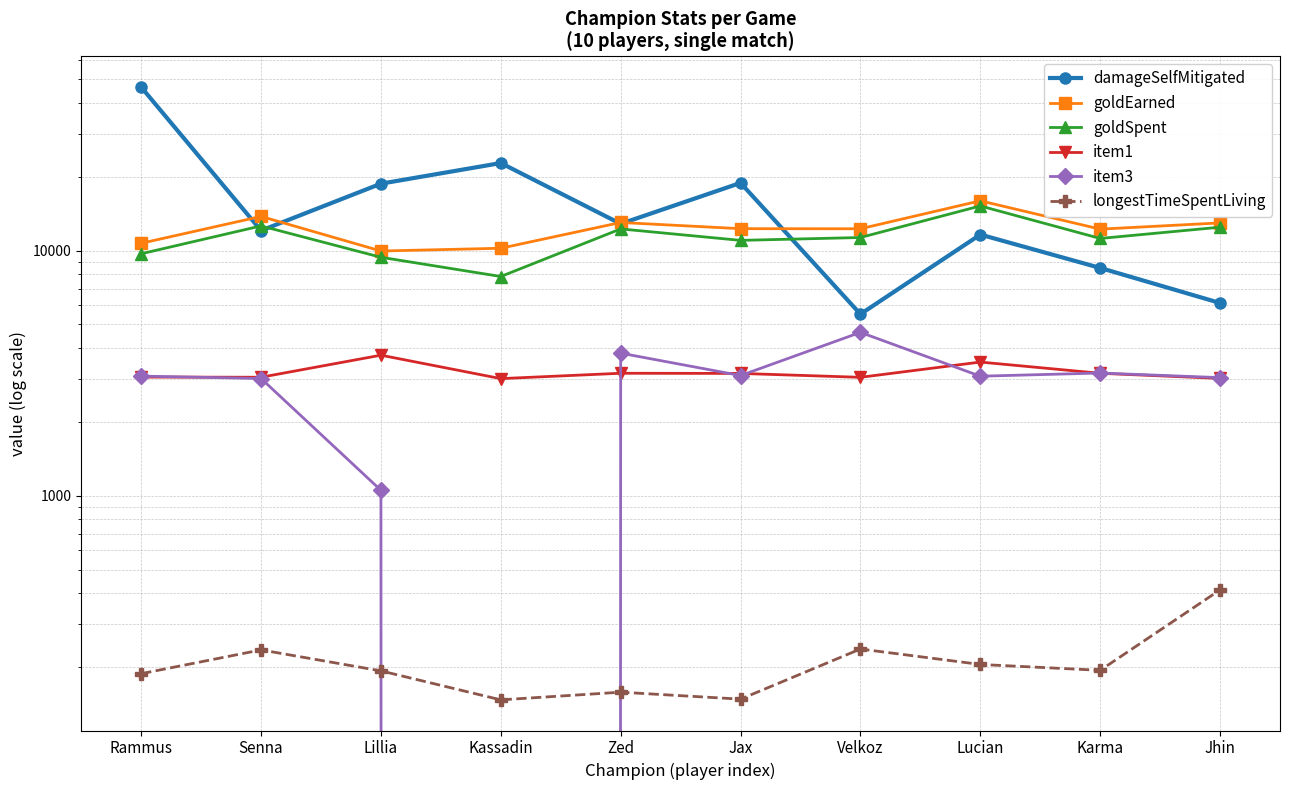

What is the difference between the longestTimeSpentLiving values at Jax and Jhin?

265